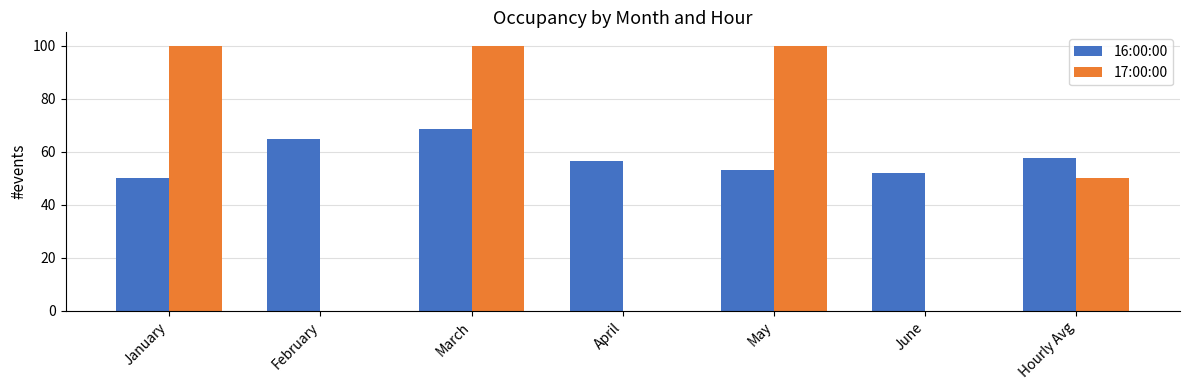

Which series changed the most between January and May?

16:00:00